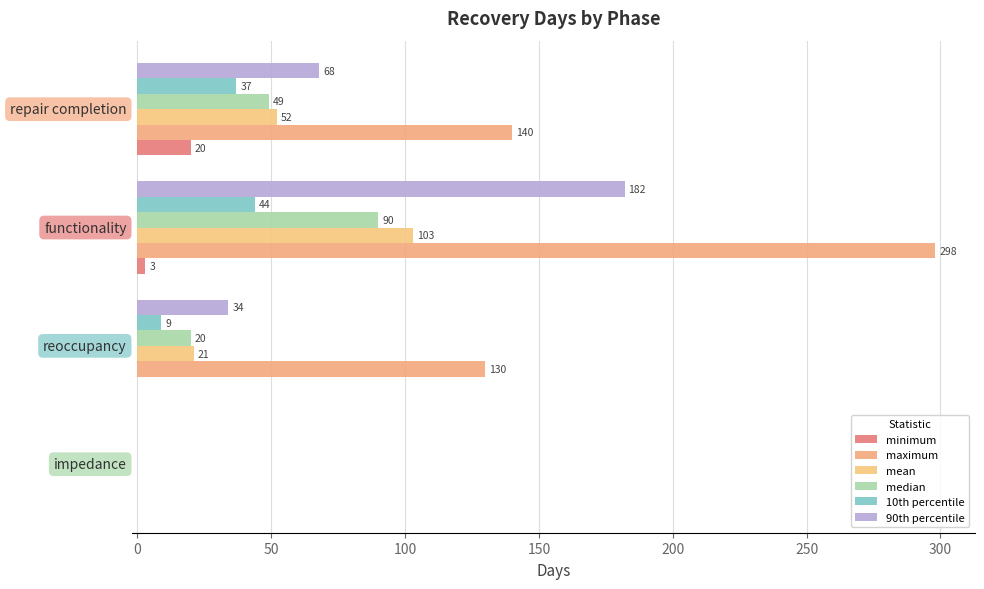

What is the value of the minimum bar at the 3rd from the left?

3